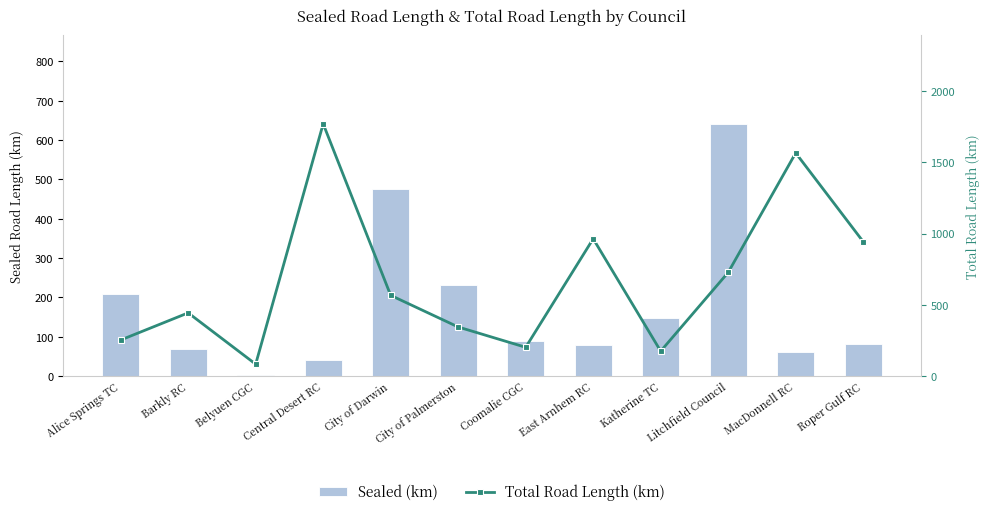

Rank the series by their maximum value, from highest to lowest.

Total Road Length (km), Sealed (km)